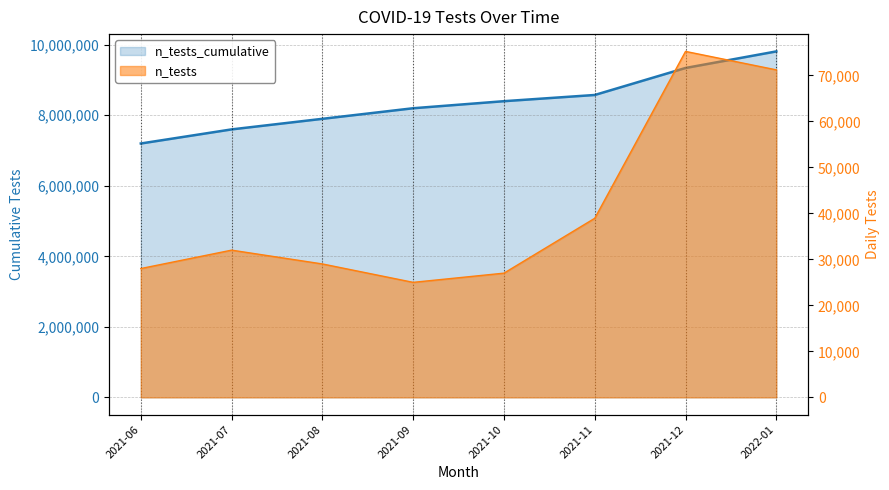

What is the label of the 8th point from the right?

2021-06